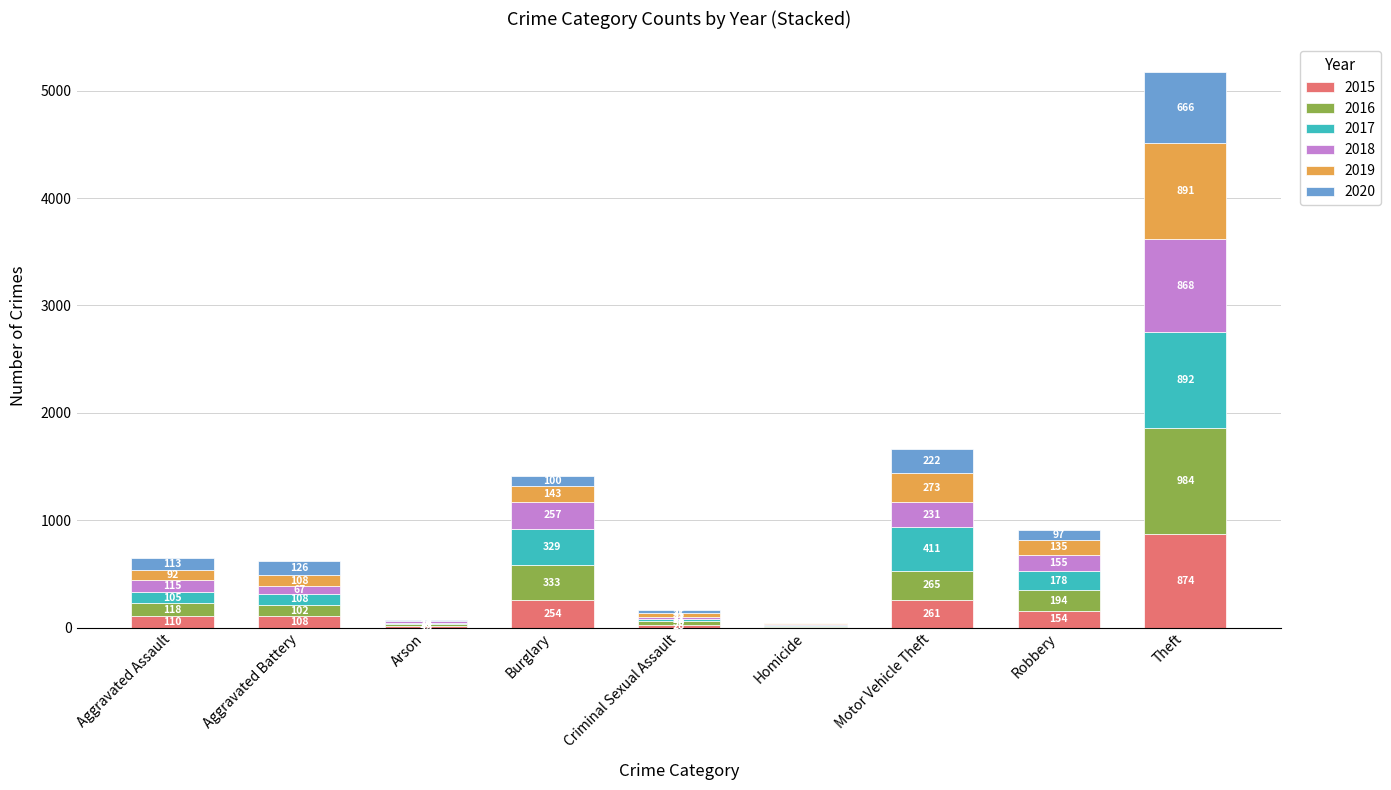

The 2015 series shows 874 at Theft. True or false?

True